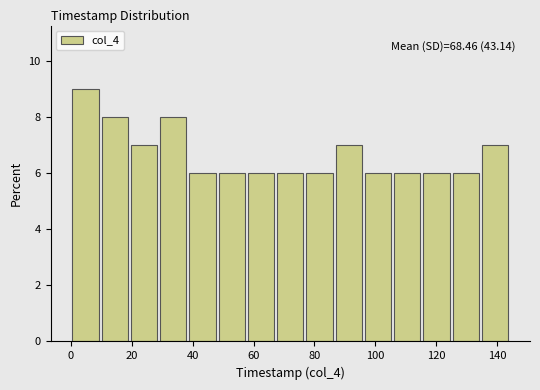

Which range on the x-axis has the tallest bar?

0 to 10